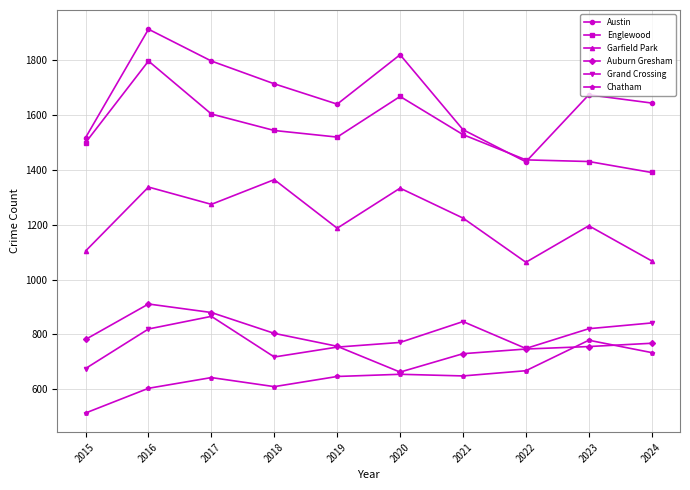

Which series has the largest total across all categories?

Austin